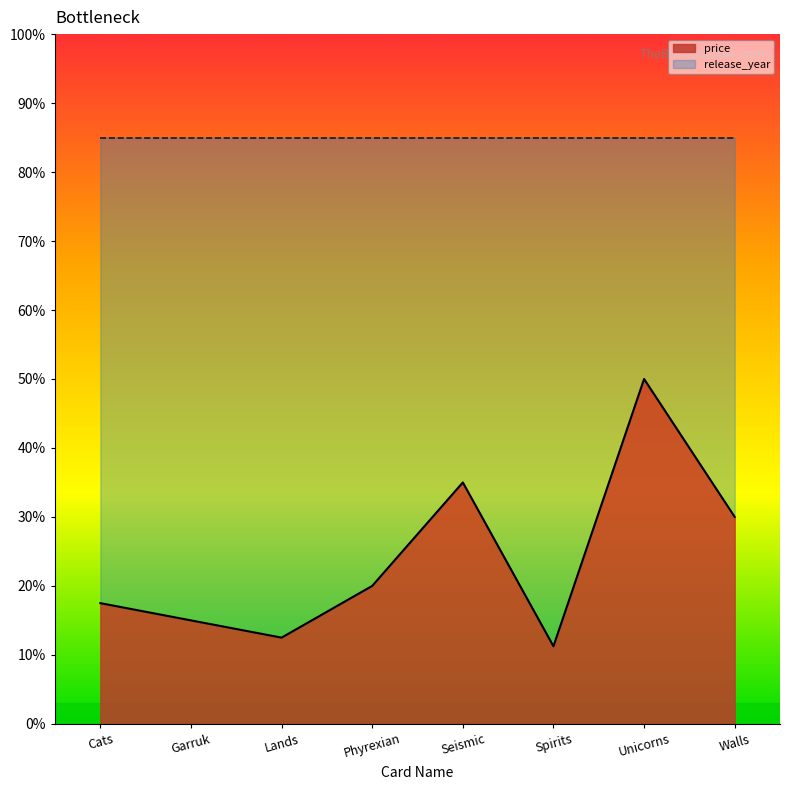

Which label corresponds to the largest value in the chart?

Unicorns